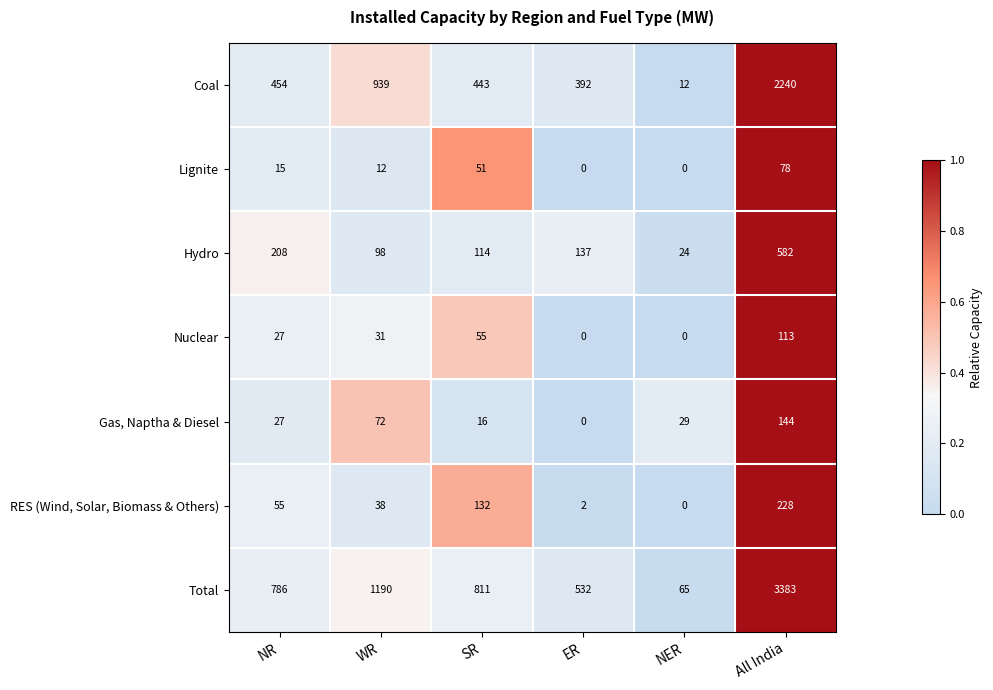

What is the average value of the Lignite series?

26